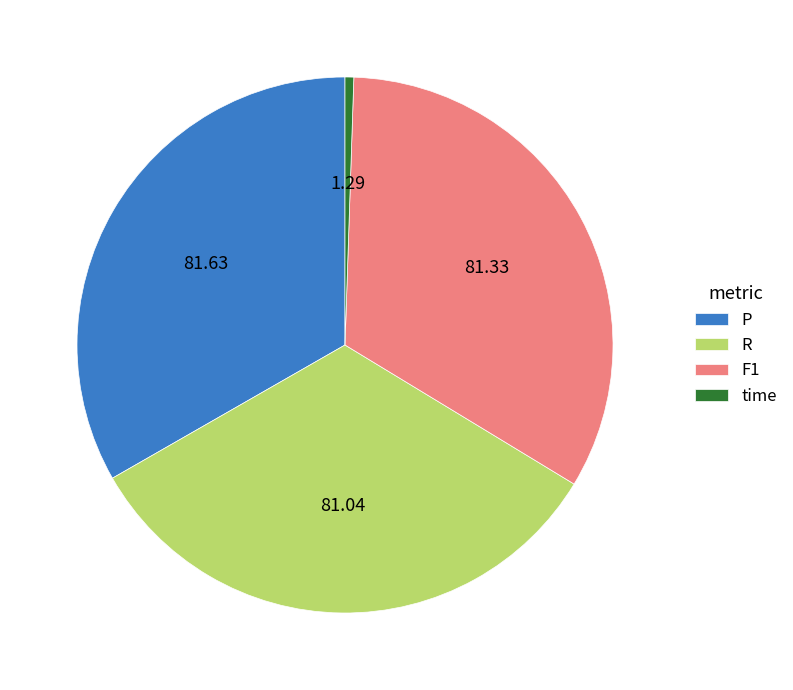

The P slice represents 42% of the pie. True or false?

False